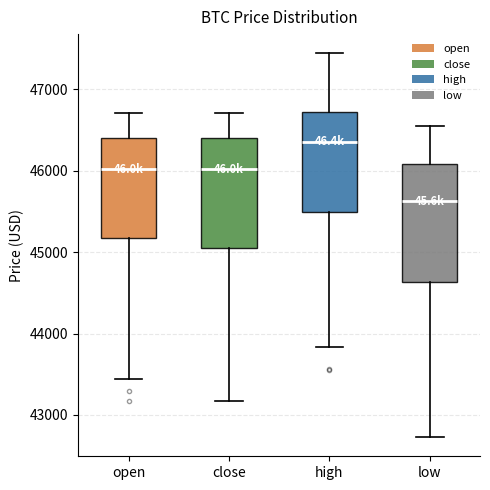

Where does the lower whisker of the box for high end on the y-axis? The values are not printed on the chart, so give them approximately, as read against the axis.

43800